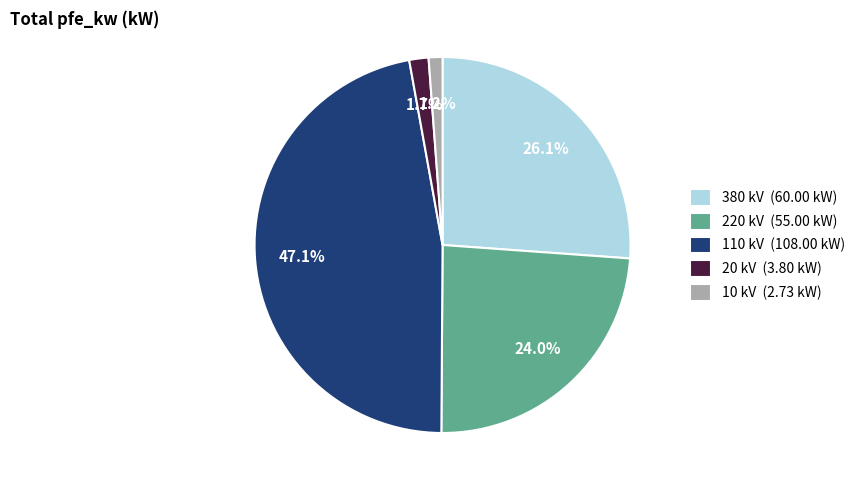

What percentage is NOT represented by 10?

98.8%